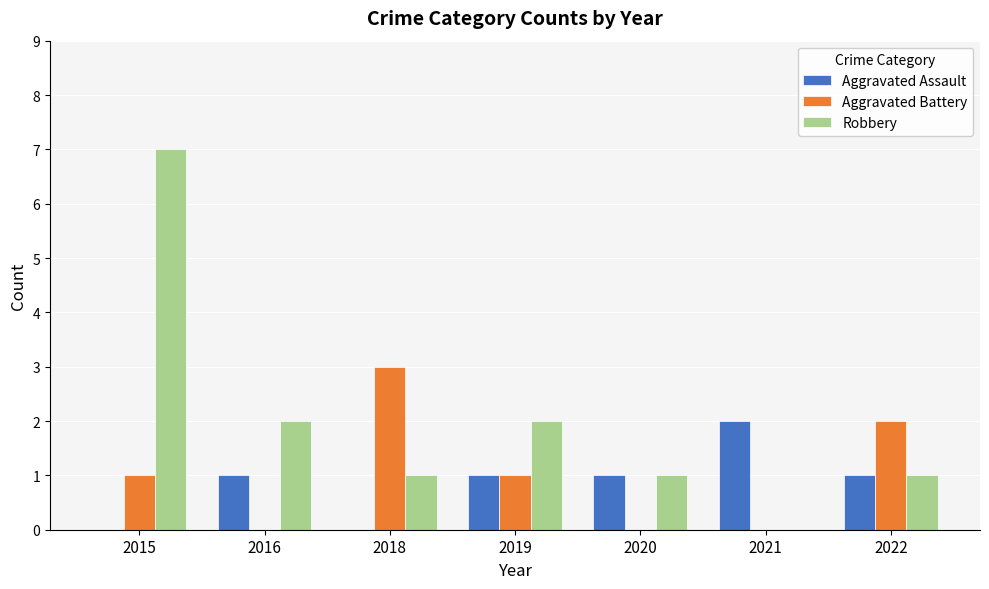

Reading left to right, what are all the values shown in this chart?

Aggravated Assault: 2015=0	2016=1	2018=0	2019=1	2020=1	2021=2	2022=1
Aggravated Battery: 2015=1	2016=0	2018=3	2019=1	2020=0	2021=0	2022=2
Robbery: 2015=7	2016=2	2018=1	2019=2	2020=1	2021=0	2022=1